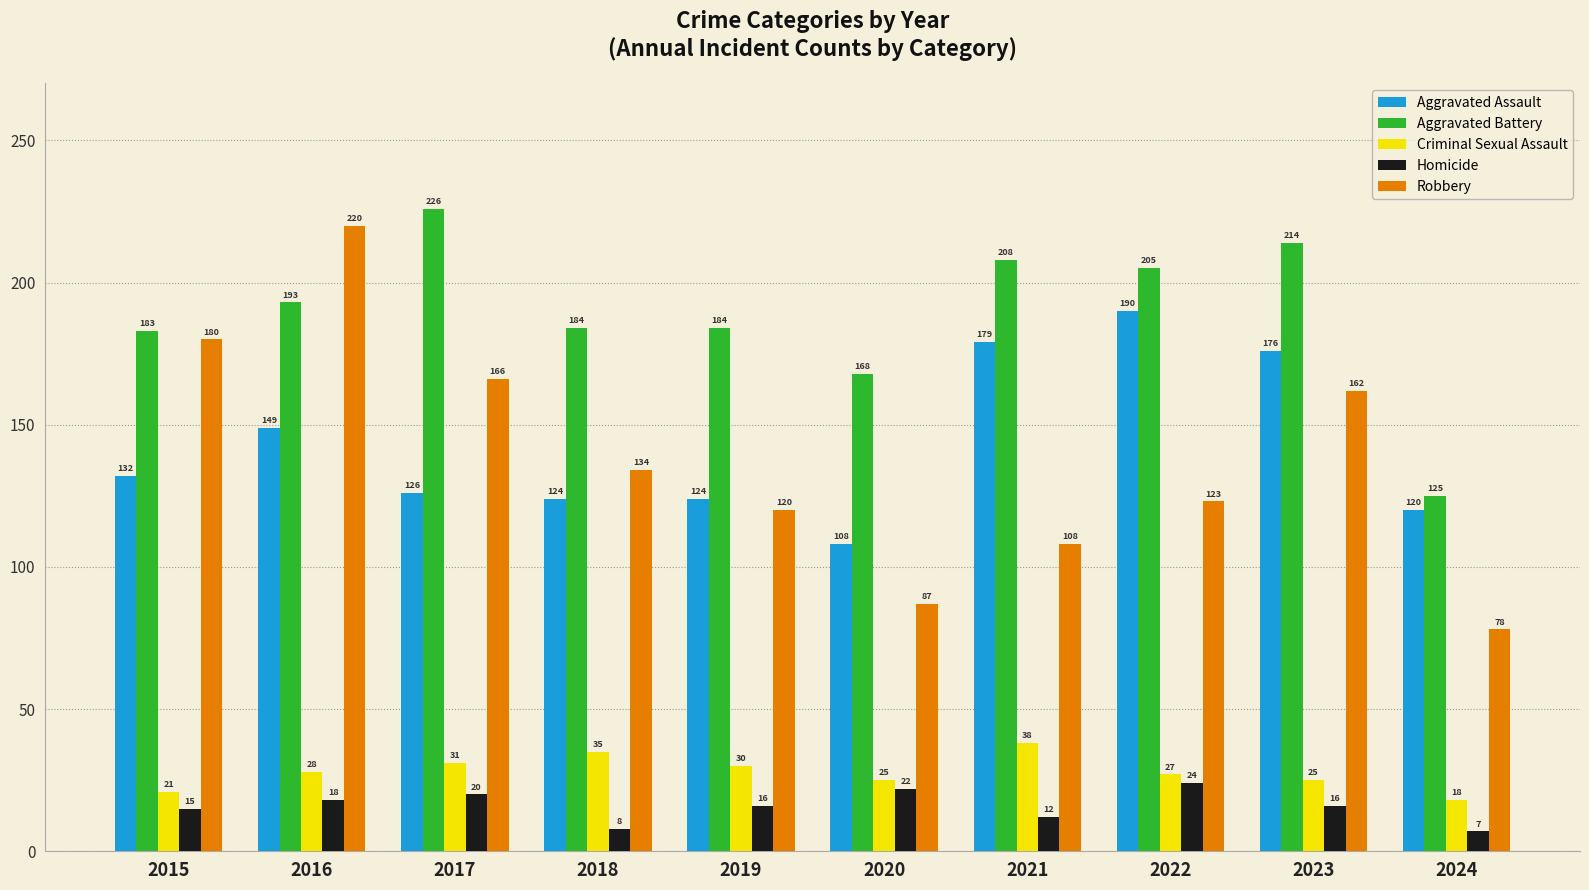

How many series are shown in this chart?

5